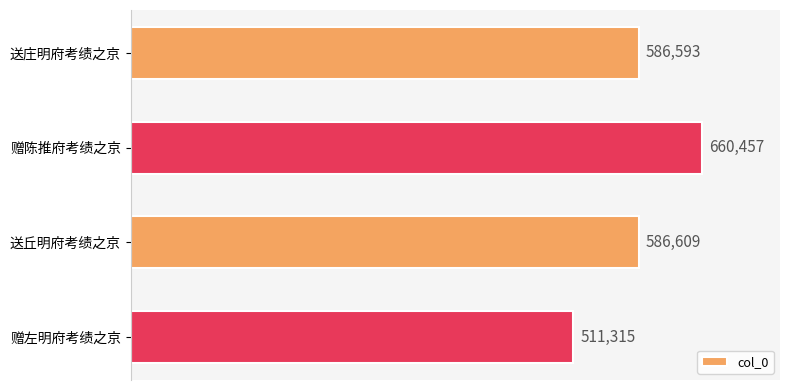

Reading bottom to top, list all the values displayed in this chart.

赠左明府考绩之京=511315	送丘明府考绩之京=586609	赠陈推府考绩之京=660457	送庄明府考绩之京=586593